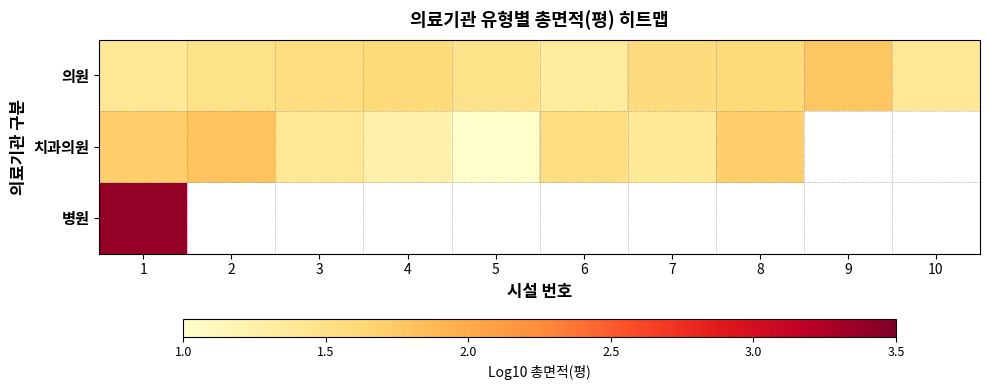

Count the number of categories in the chart.

10